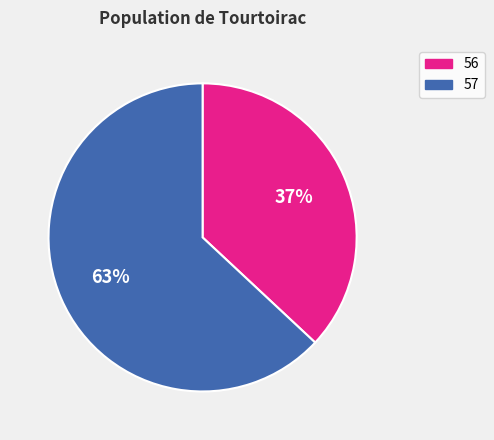

What percentage is the 56 slice, to the nearest percent?

37%